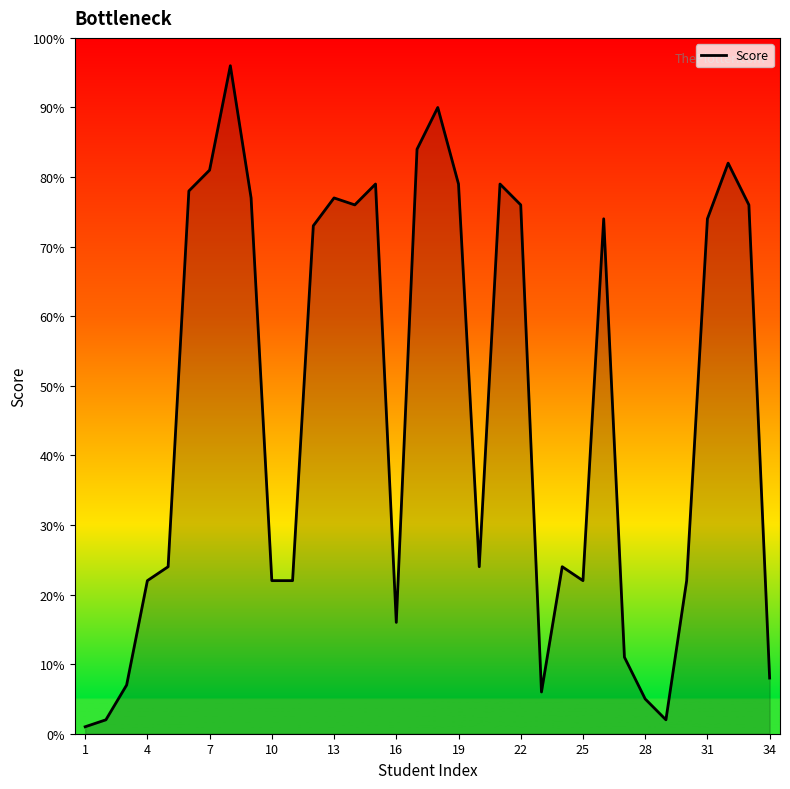

What is the maximum value shown in the chart?

96